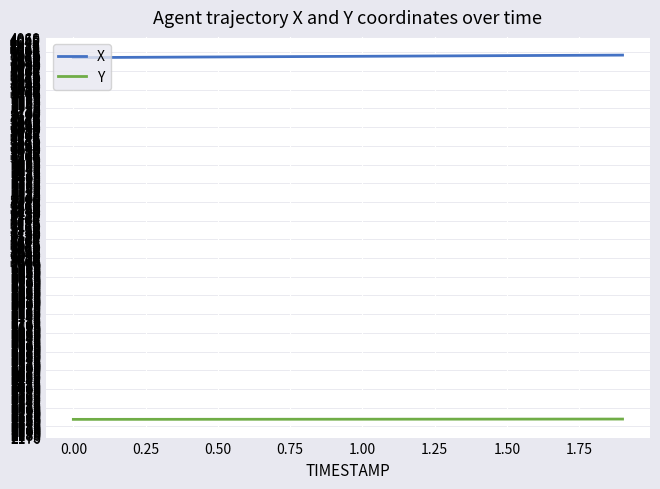

Which series has the largest total across all categories?

X